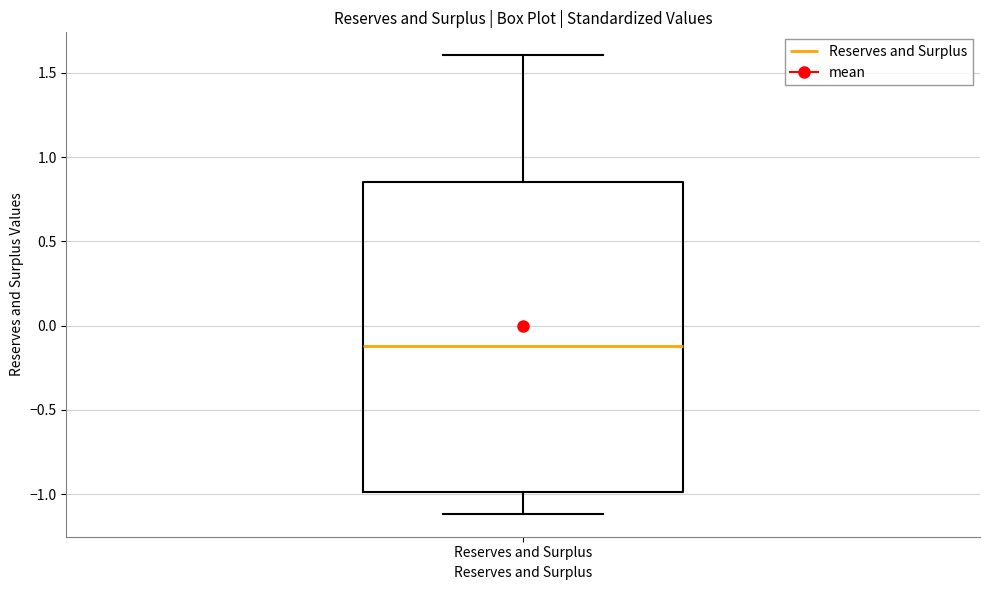

Where does the median line of the box for Reserves and Surplus sit on the y-axis? The values are not printed on the chart, so give them approximately, as read against the axis.

-0.10